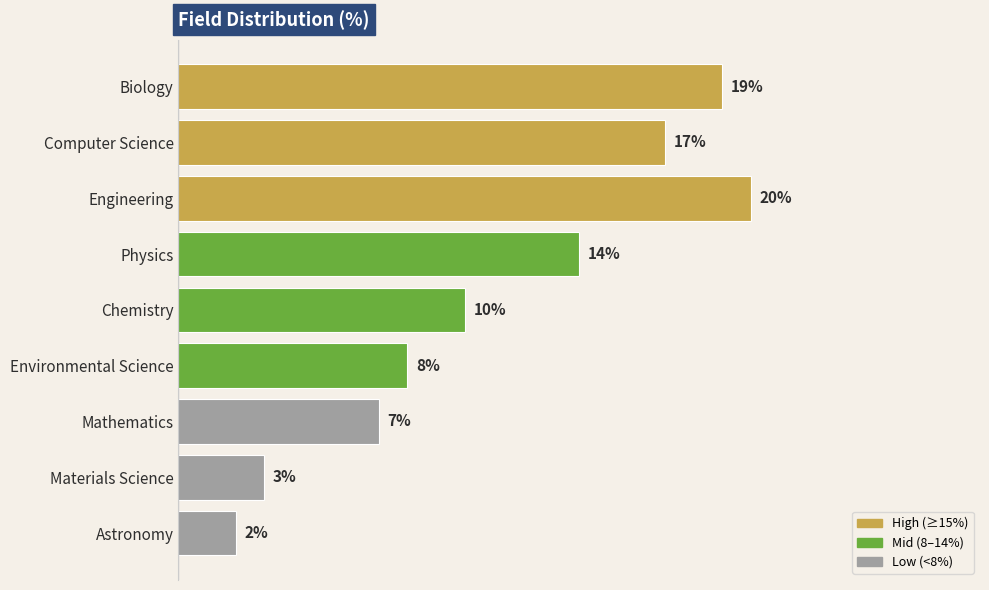

Where is the data nearest to the value 11?

Chemistry